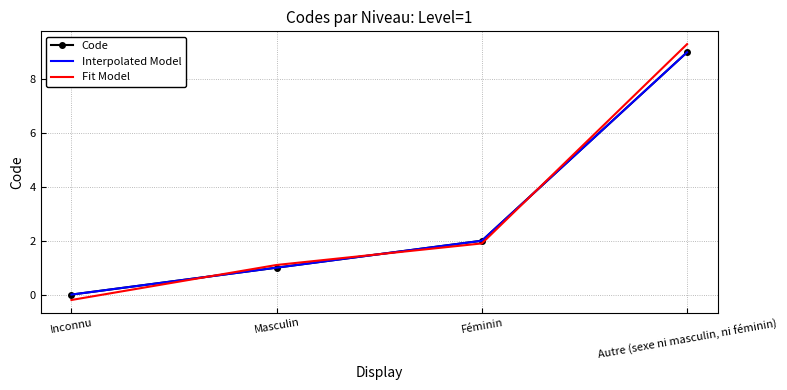

What is the label of the 3rd point from the right?

Masculin